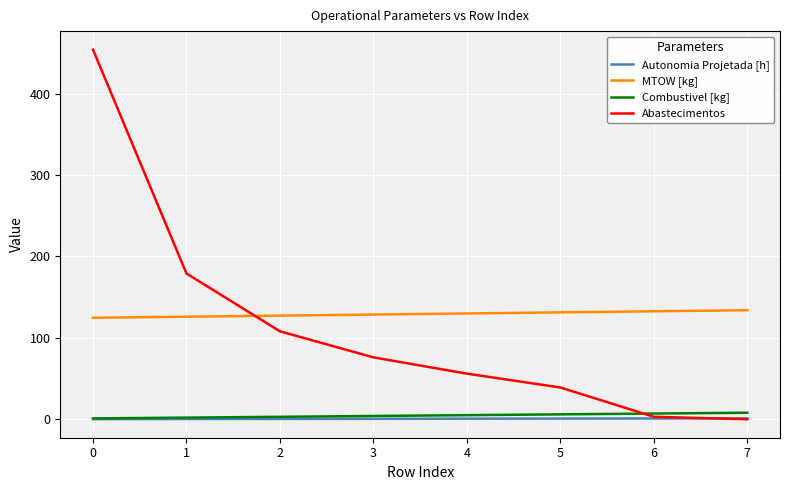

How many lines are shown in the chart?

4